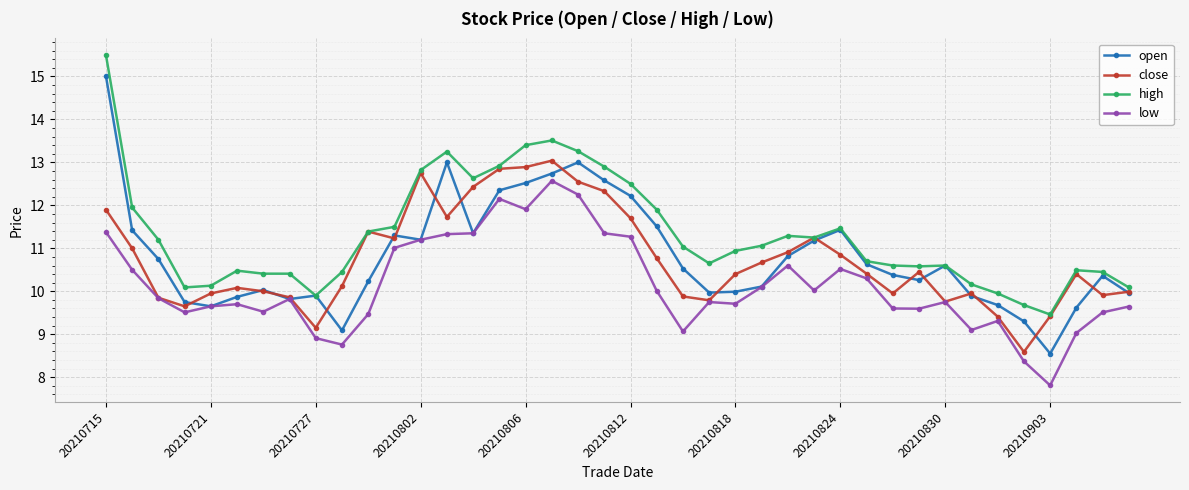

How many values in the high series exceed 11?

20